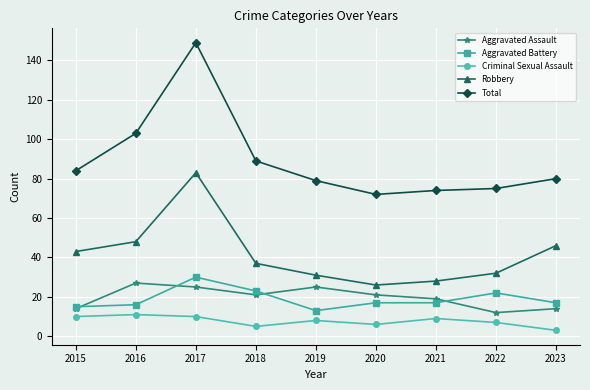

True or false: Aggravated Assault and Aggravated Battery cross at least once.

True